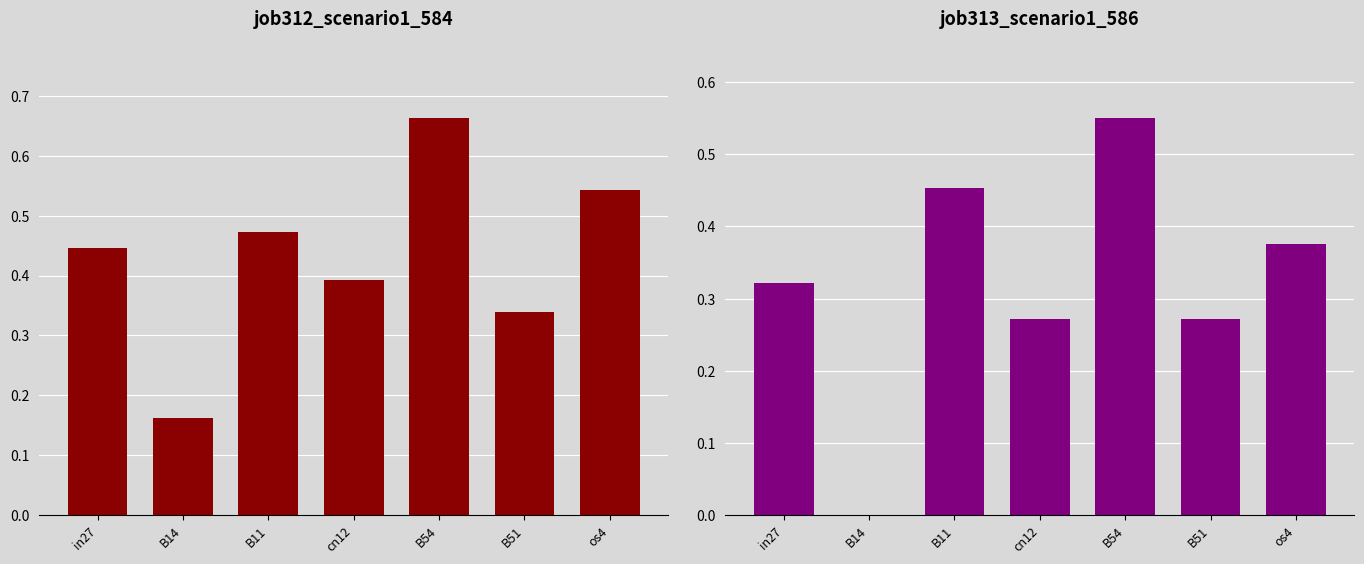

How many series are shown in this chart?

2